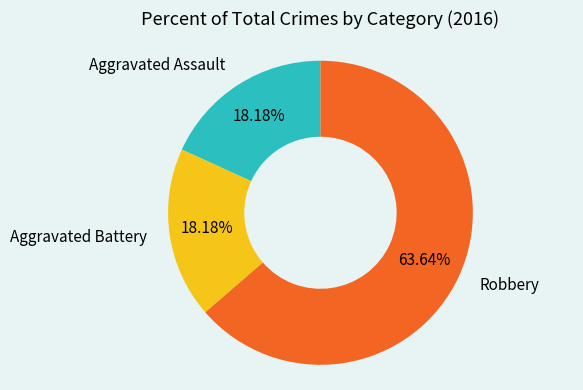

Is there any slice that represents more than half of the pie?

Yes